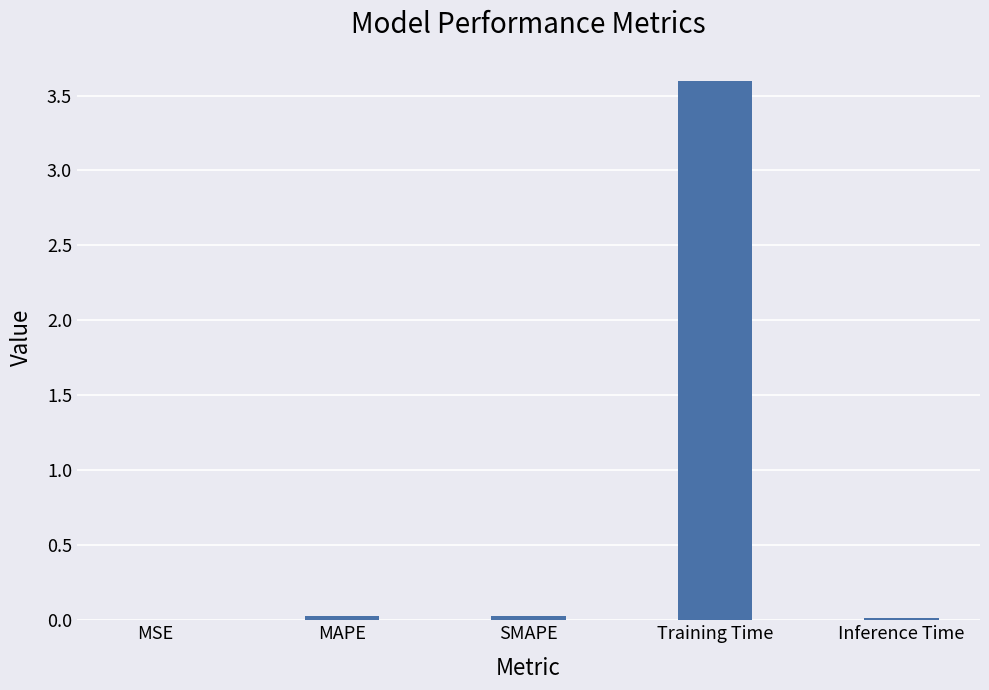

What is the sum of all values?

3.7